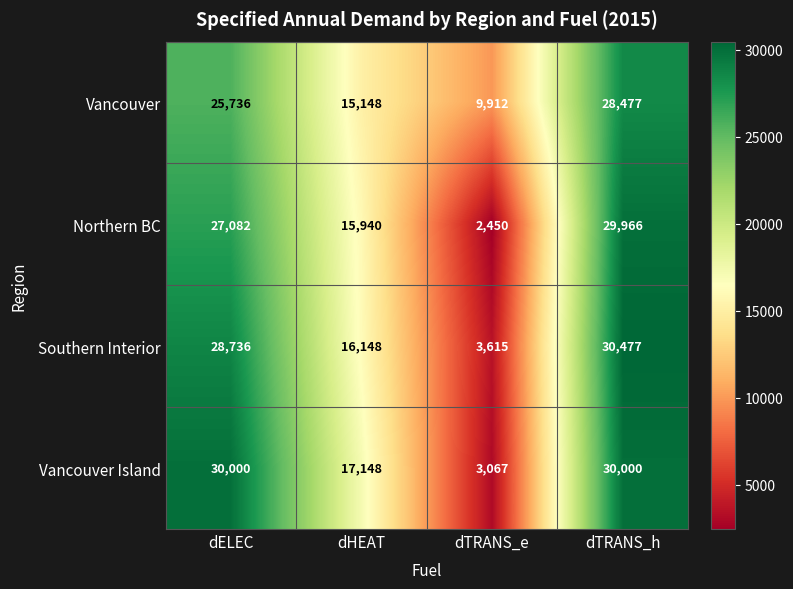

At how many categories does at least one series exceed 11397?

3